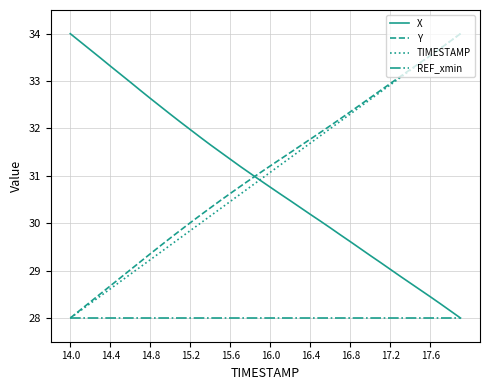

What is the minimum value for Y?

28.0